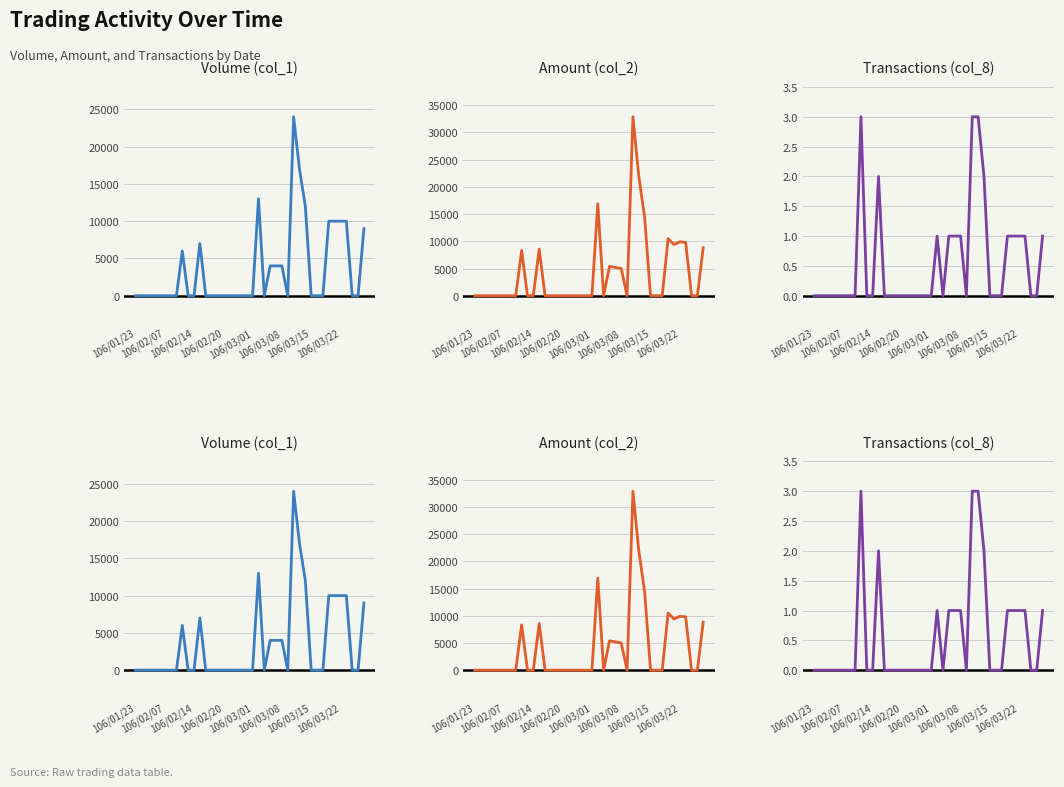

Which series ends up on top after the final intersection of Amount (col_2) and Volume (col_1)?

Volume (col_1)